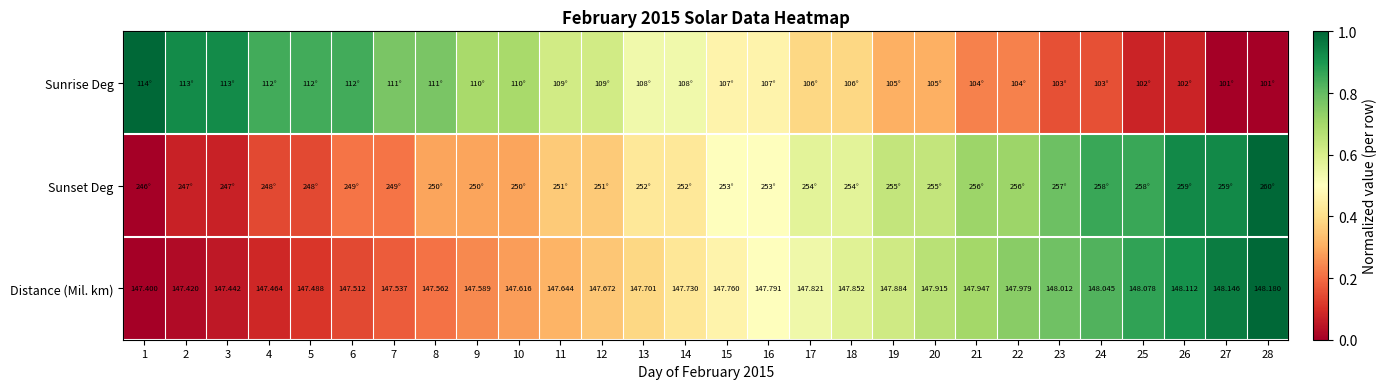

Rank the categories by Distance (Mil. km) value from lowest to highest.

1, 2, 3, 4, 5, 6, 7, 8, 9, 10, 11, 12, 13, 14, 15, 16, 17, 18, 19, 20, 21, 22, 23, 24, 25, 26, 27, 28